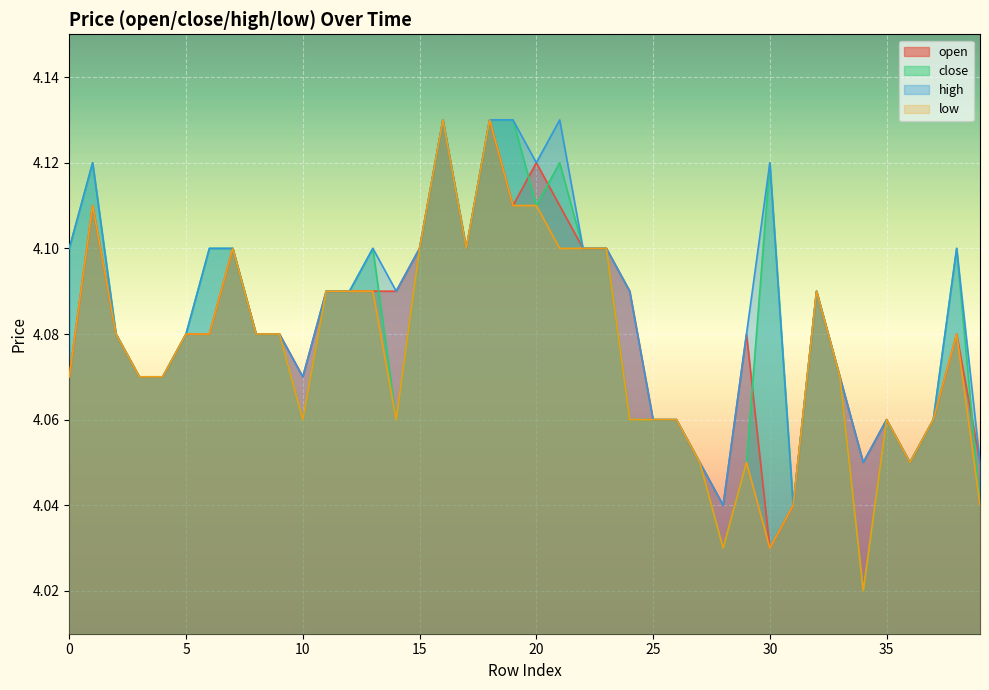

True or false: open and high intersect in this chart.

False